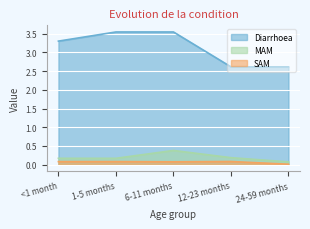

Which series changed the most between 6-11 months and 24-59 months?

Diarrhoea